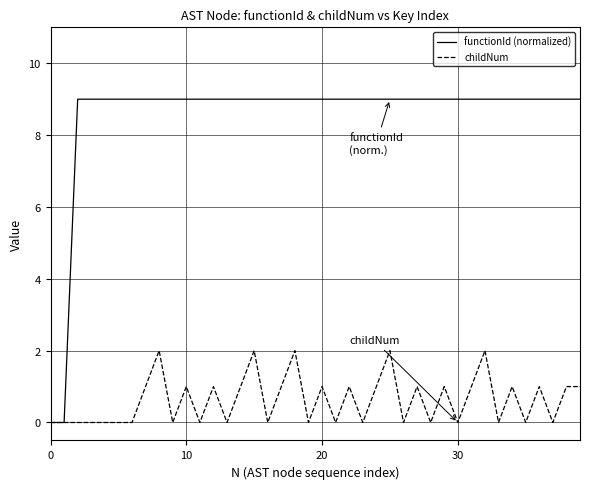

Reading left to right, extract all data points from this chart.

functionId (normalized): 0	0	9	9	9	9	9	9	9	9	9	9	9	9	9	9	9	9	9	9	9	9	9	9	9	9	9	9	9	9	9	9	9	9	9	9	9	9	9	9
childNum: 0	0	0	0	0	0	0	1	2	0	1	0	1	0	1	2	0	1	2	0	1	0	1	0	1	2	0	1	0	1	0	1	2	0	1	0	1	0	1	1